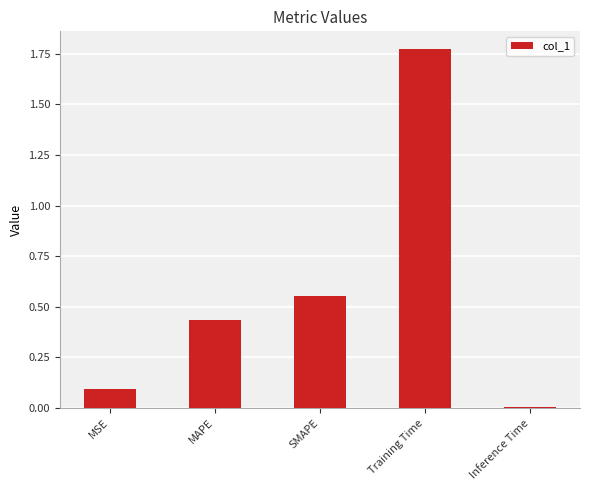

Count the number of categories in the chart.

5